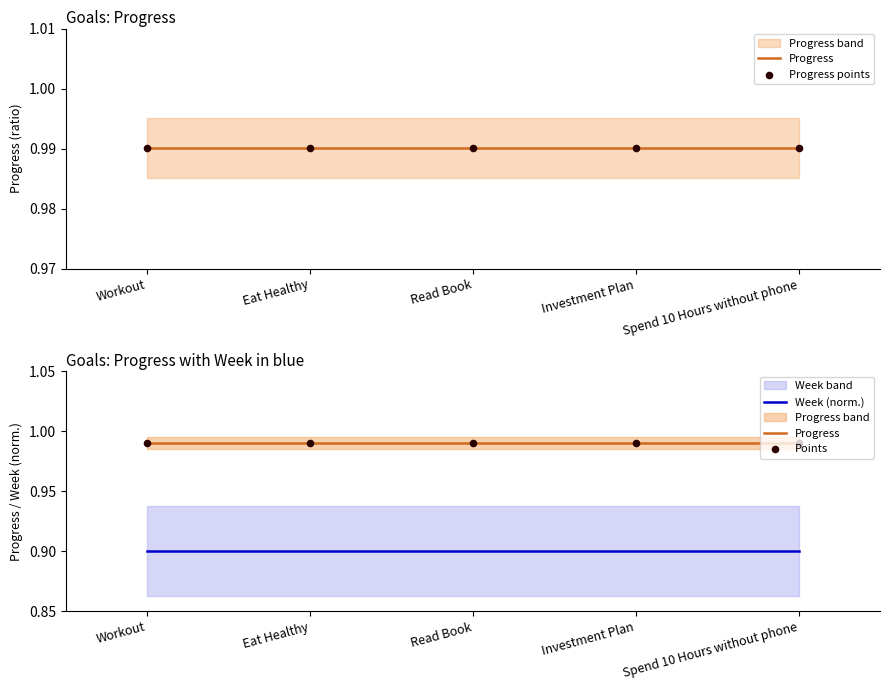

What are all the series names shown in the legend?

Progress, Progress points, Week (norm.), Points